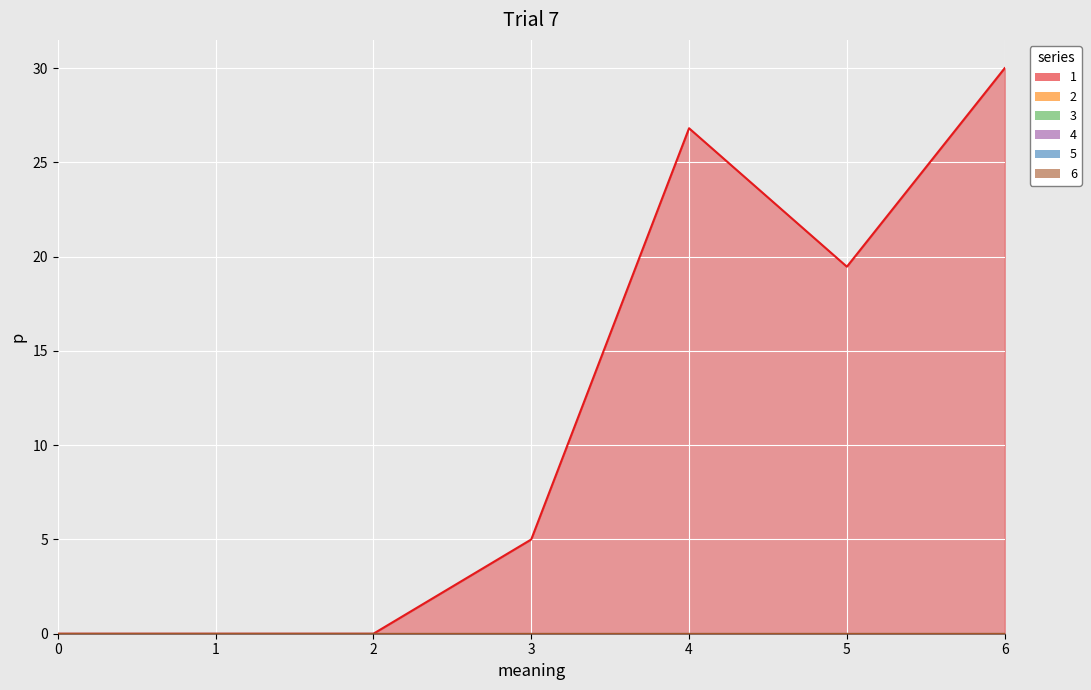

Does the chart display data point markers on the line(s)?

No